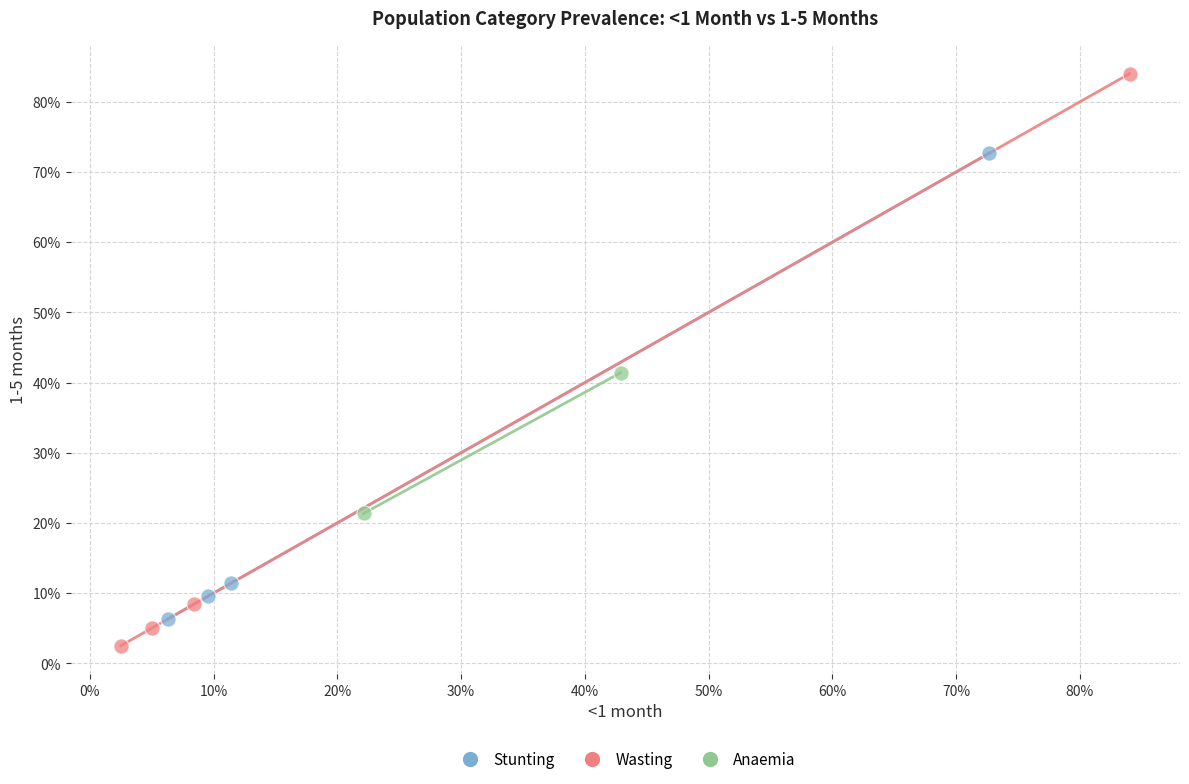

What are all the series names shown in the legend?

Stunting, Wasting, Anaemia